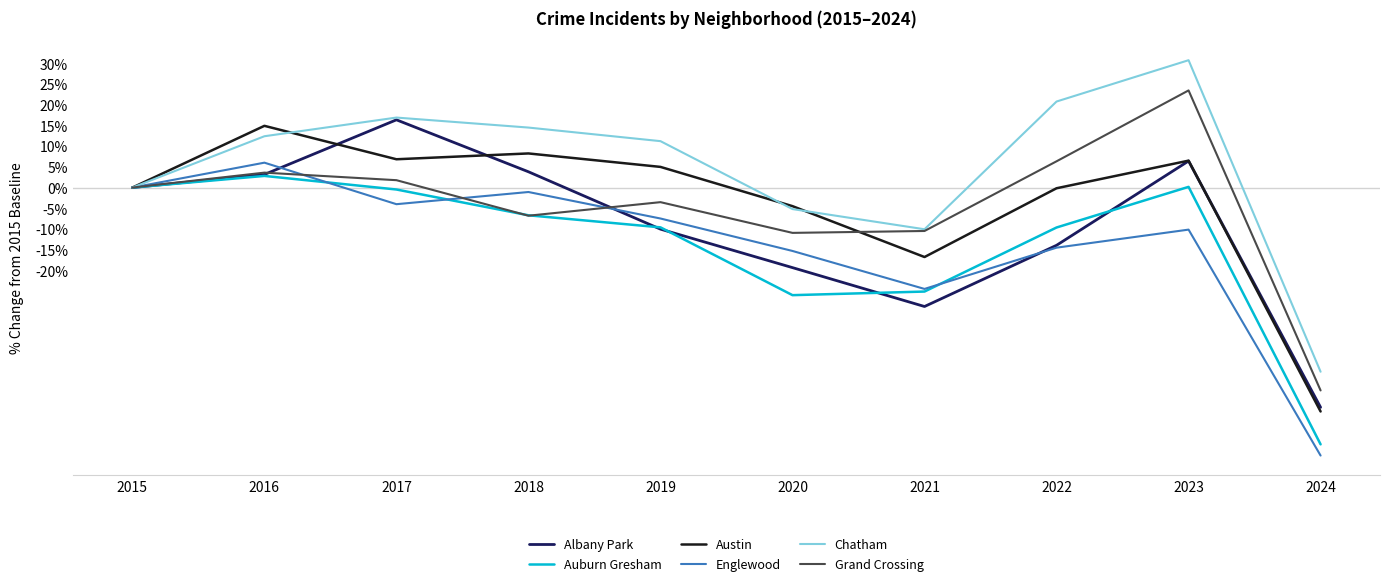

The value of Austin at 2015 is -42.7. True or false?

False